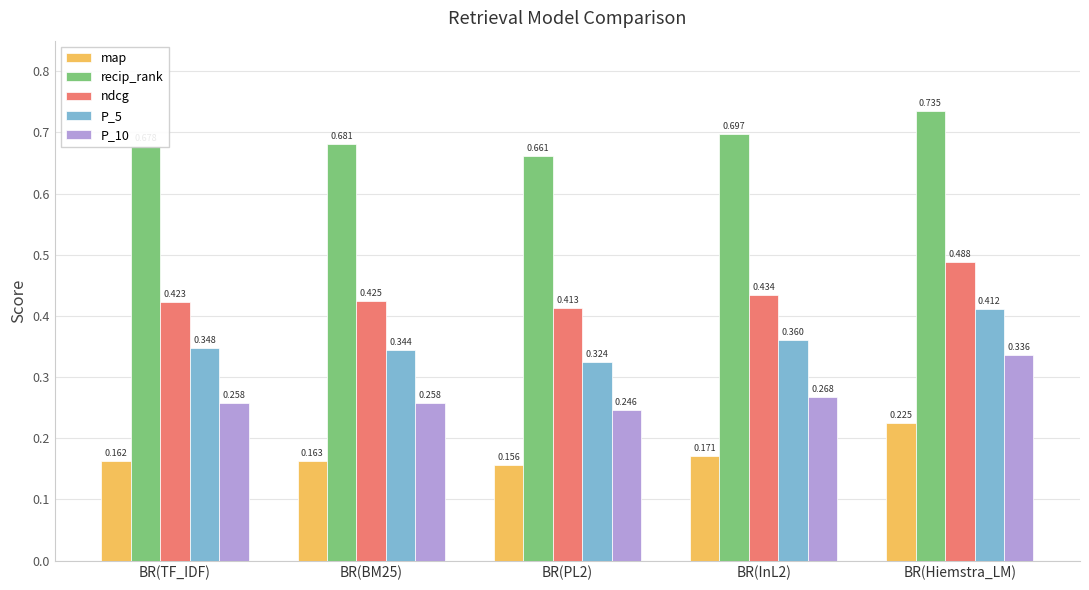

Which series has the largest total across all categories?

recip_rank